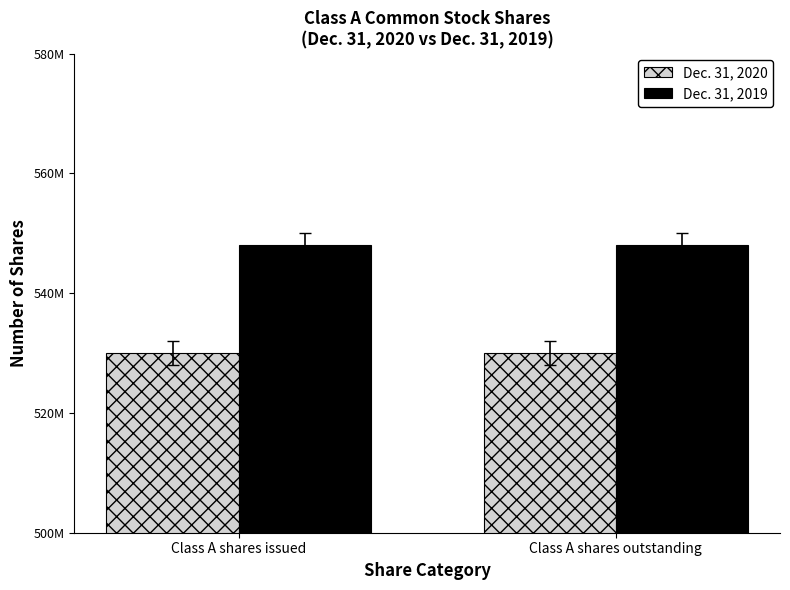

What is the sum of all Dec. 31, 2020 values?

1060000000